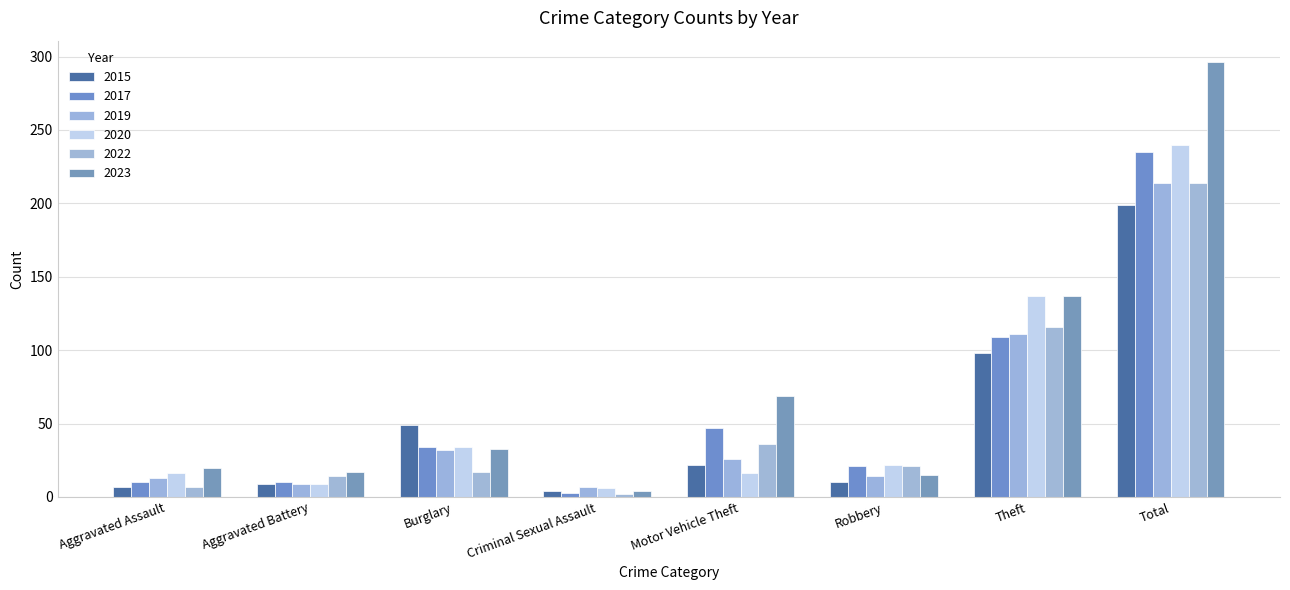

What position from the right is Theft?

2